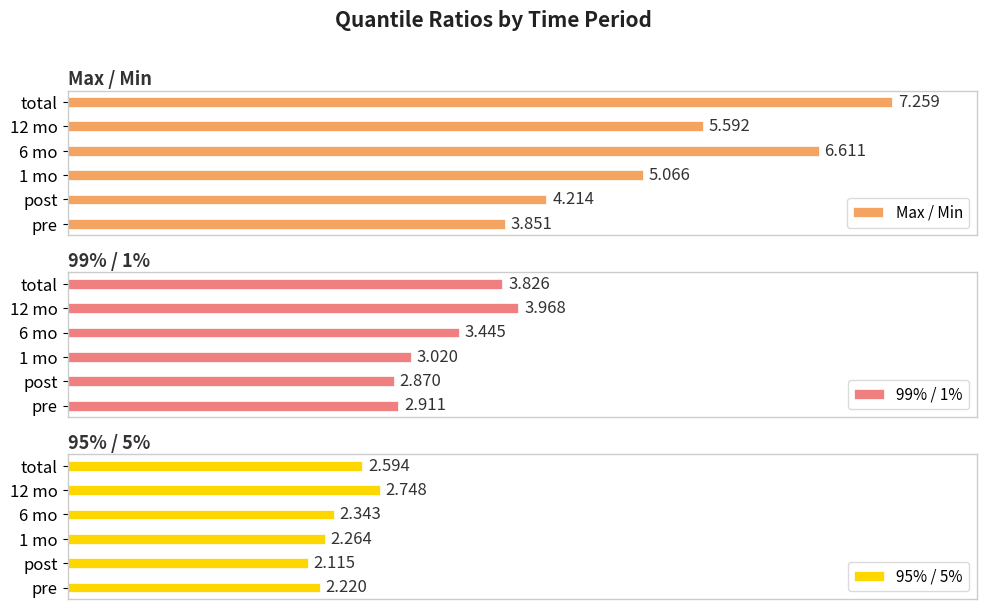

What is the value of the Max / Min bar at the 6th from the left?

7.3